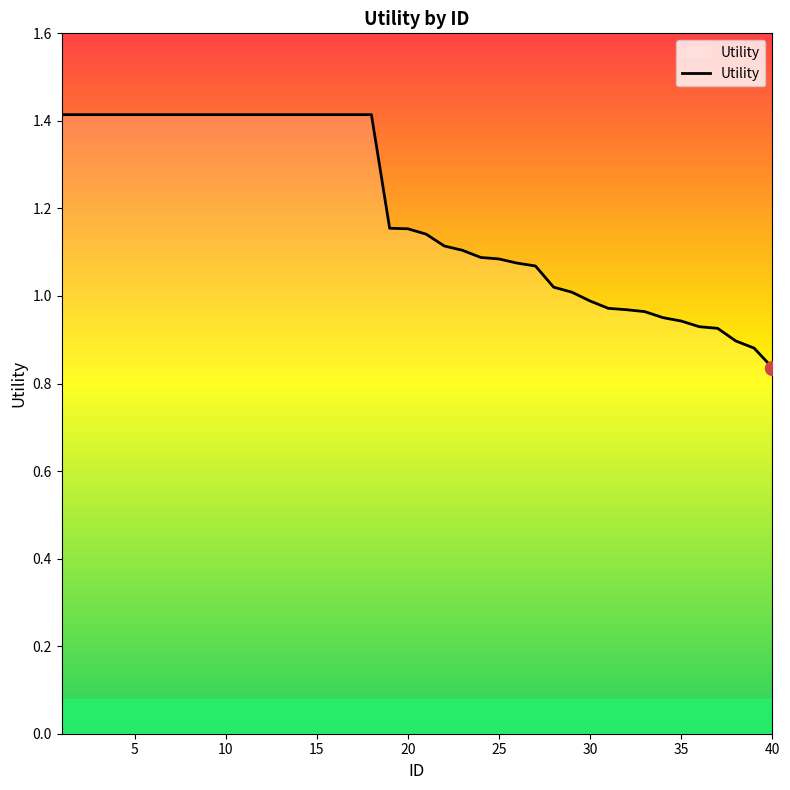

What is the difference between the maximum and minimum values?

0.6